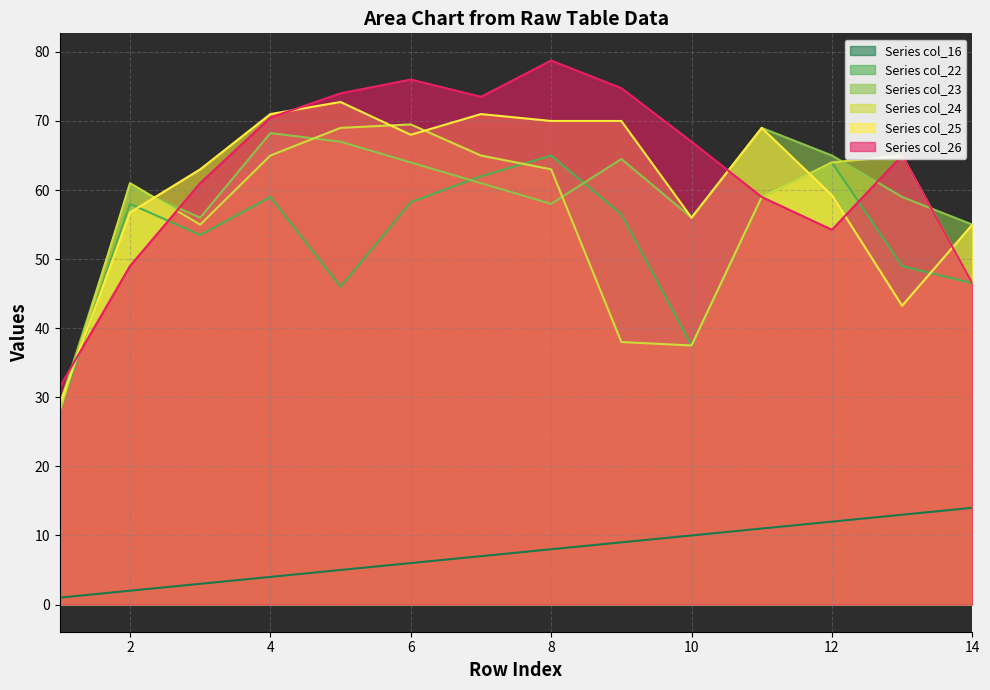

The col_24 series shows 44.6 at 12. True or false?

False